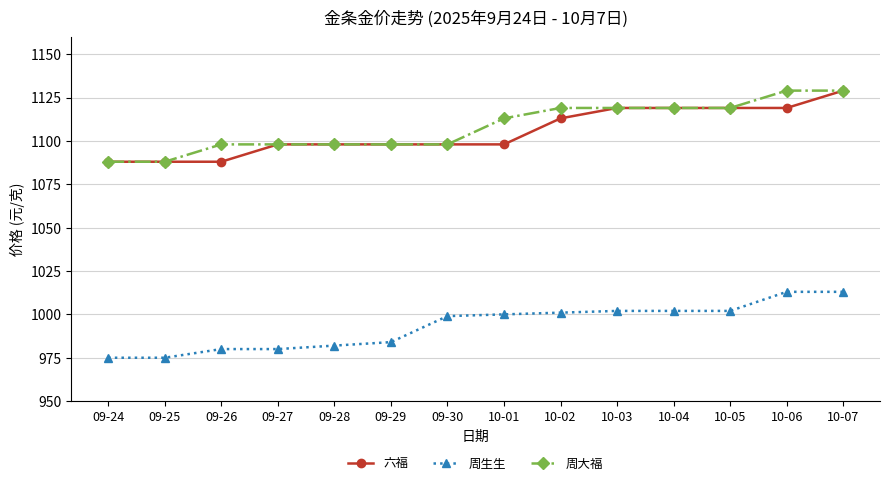

At which category is the sum across all series the highest?

10-07